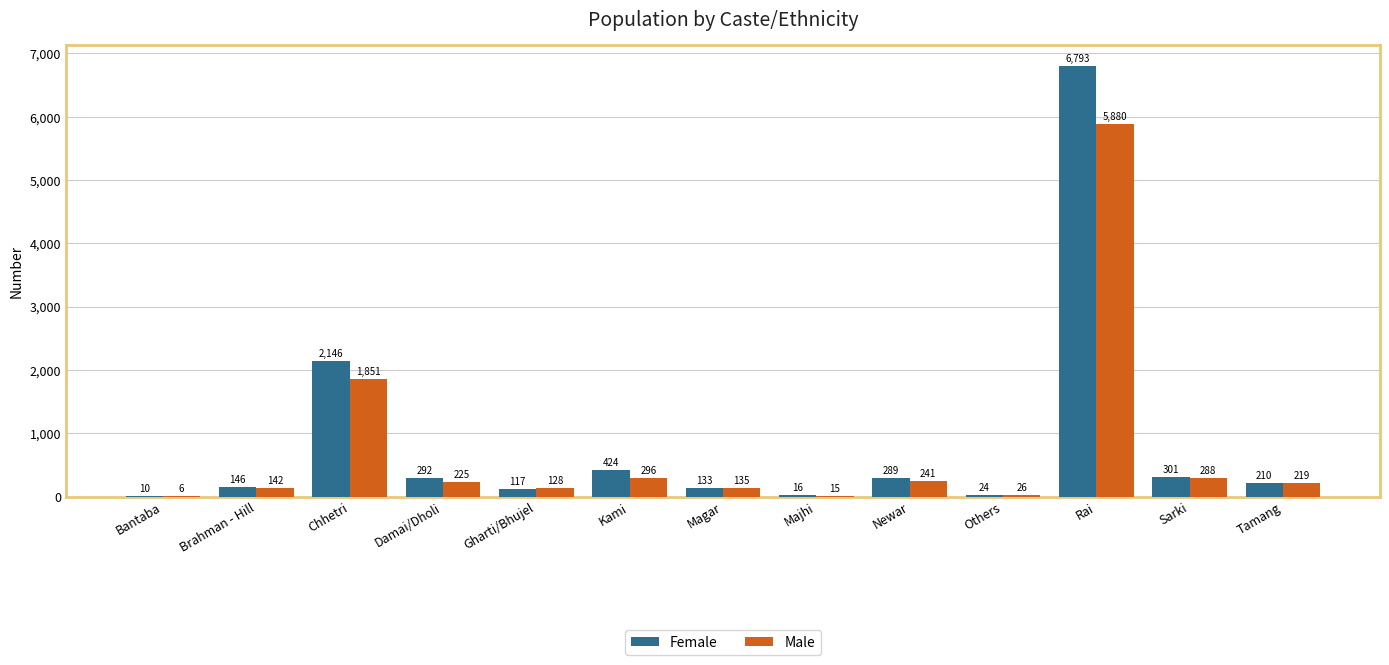

Does the chart contain stacked bars?

No